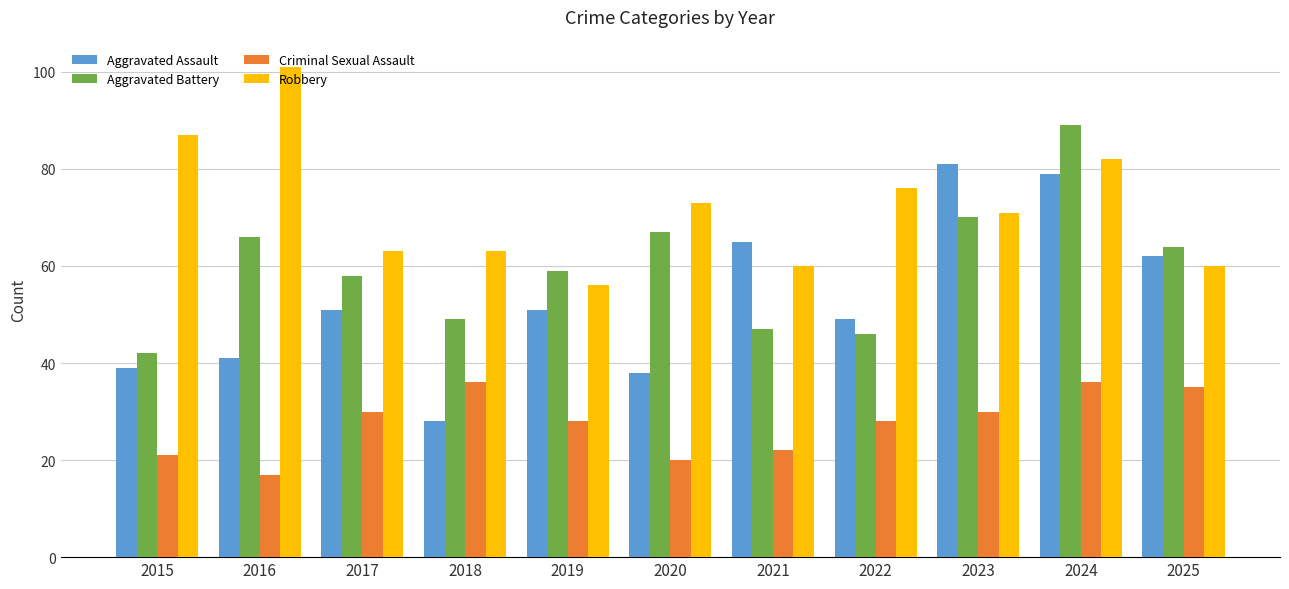

What is the value of the Aggravated Battery bar at the 8th from the left?

46